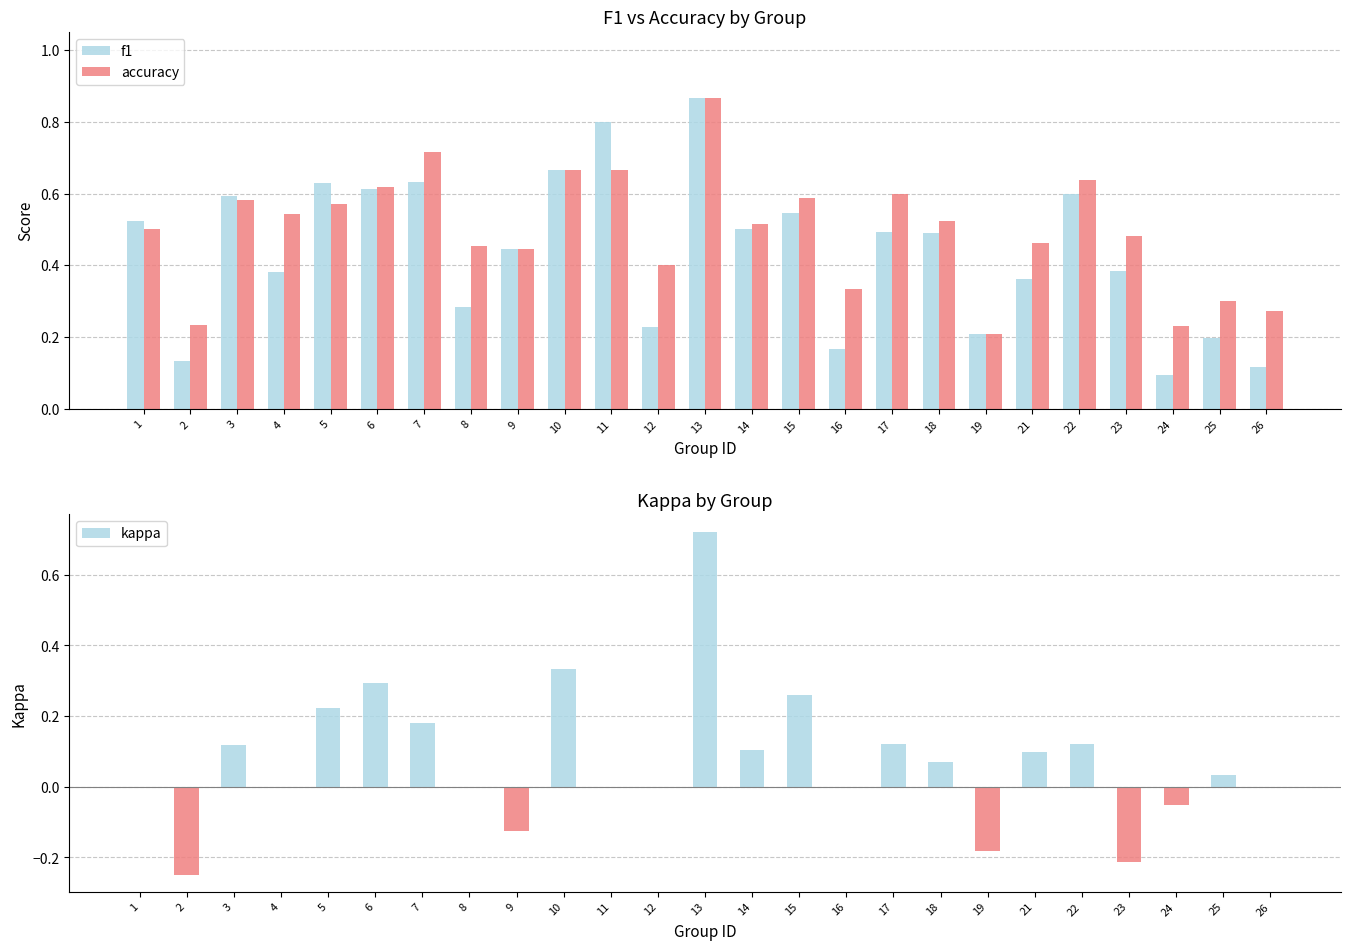

Between 9 and 13, which series saw the biggest shift?

kappa